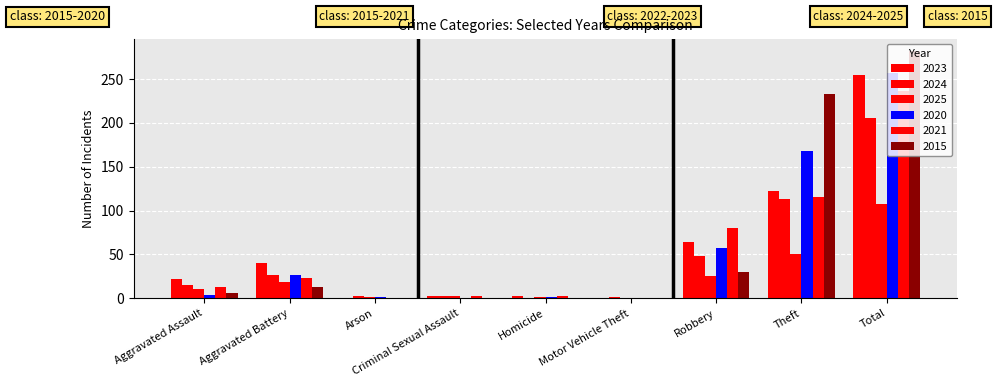

Reading right to left, list all the values displayed in this chart.

2023: Total=255	Theft=122	Robbery=64	Motor Vehicle Theft=0	Homicide=2	Criminal Sexual Assault=3	Arson=0	Aggravated Battery=40	Aggravated Assault=22
2024: Total=206	Theft=113	Robbery=48	Motor Vehicle Theft=1	Homicide=0	Criminal Sexual Assault=2	Arson=2	Aggravated Battery=26	Aggravated Assault=15
2025: Total=107	Theft=50	Robbery=25	Motor Vehicle Theft=0	Homicide=1	Criminal Sexual Assault=2	Arson=1	Aggravated Battery=19	Aggravated Assault=10
2020: Total=257	Theft=168	Robbery=57	Motor Vehicle Theft=0	Homicide=1	Criminal Sexual Assault=0	Arson=1	Aggravated Battery=26	Aggravated Assault=4
2021: Total=236	Theft=116	Robbery=80	Motor Vehicle Theft=0	Homicide=2	Criminal Sexual Assault=2	Arson=0	Aggravated Battery=23	Aggravated Assault=13
2015: Total=282	Theft=233	Robbery=30	Motor Vehicle Theft=0	Homicide=0	Criminal Sexual Assault=0	Arson=0	Aggravated Battery=13	Aggravated Assault=6